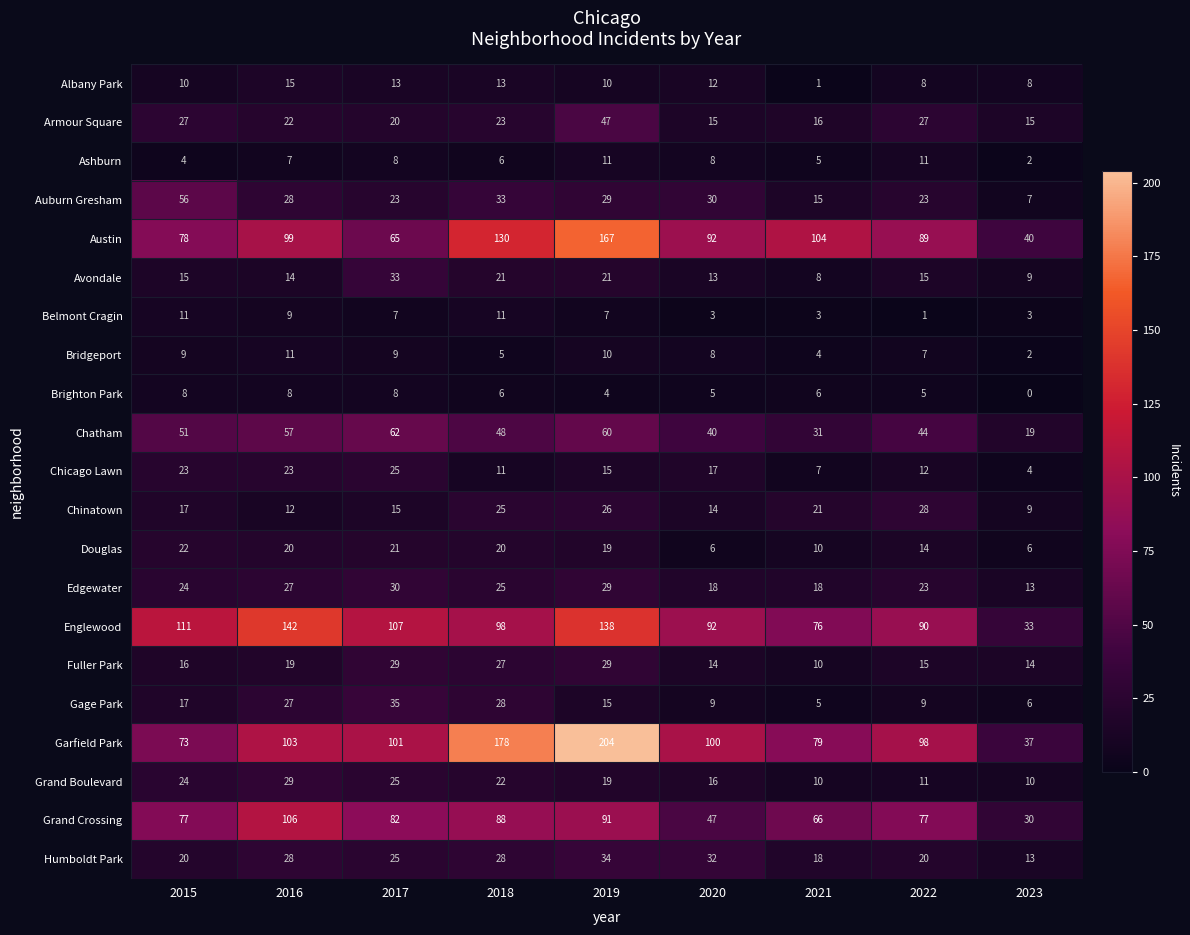

Between 2019 and 2023, which series saw the biggest shift?

Garfield Park